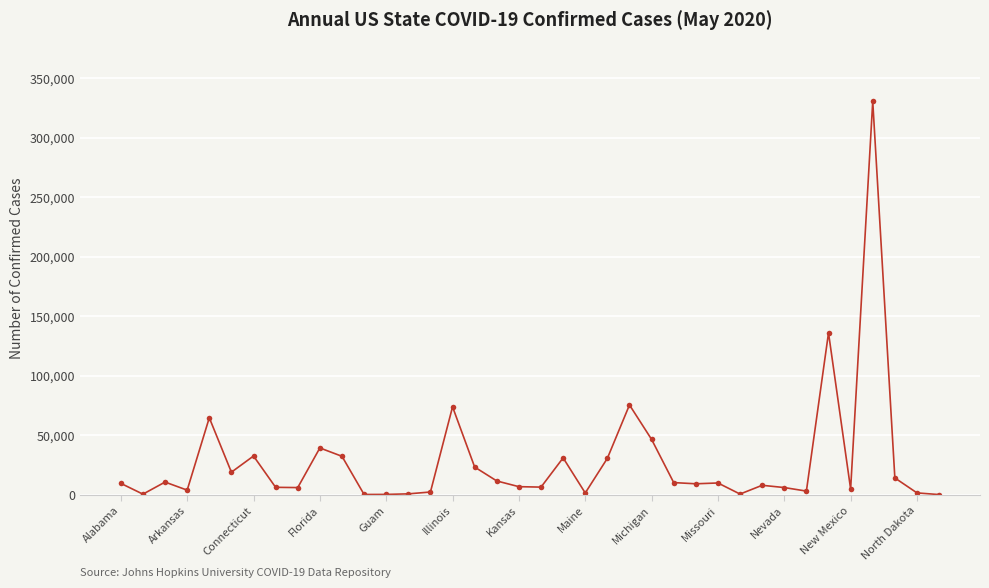

What is the greatest value displayed?

330407